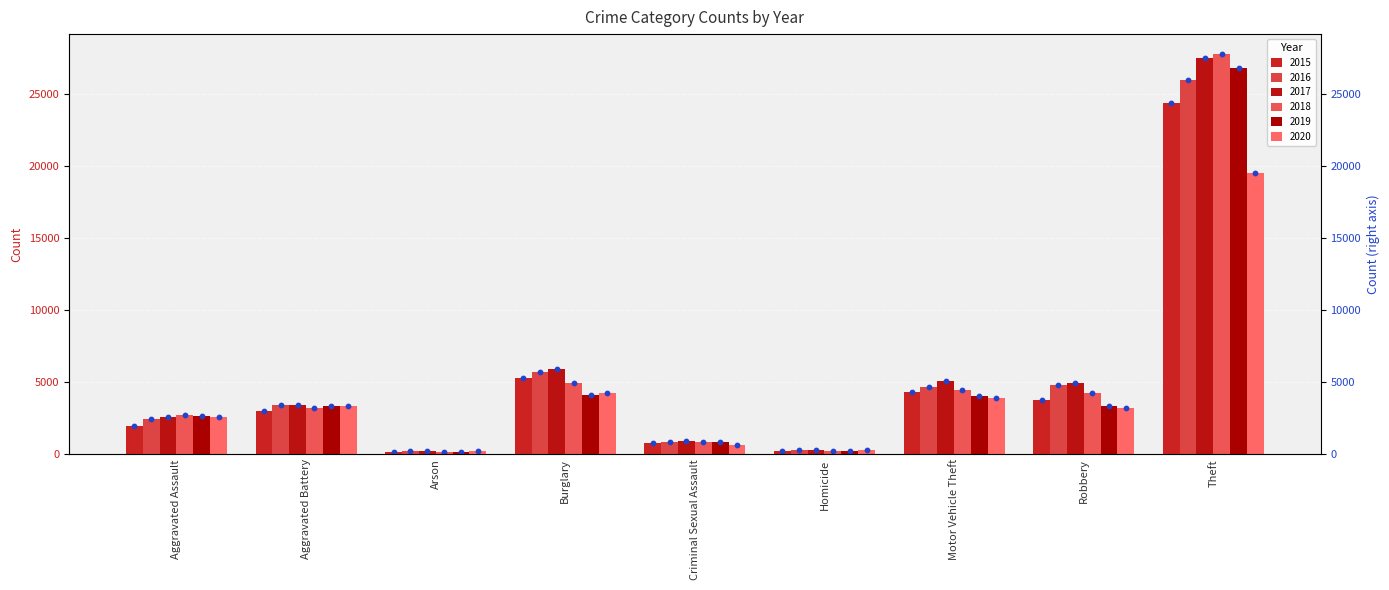

What are all the series names shown in the legend?

2015, 2016, 2017, 2018, 2019, 2020